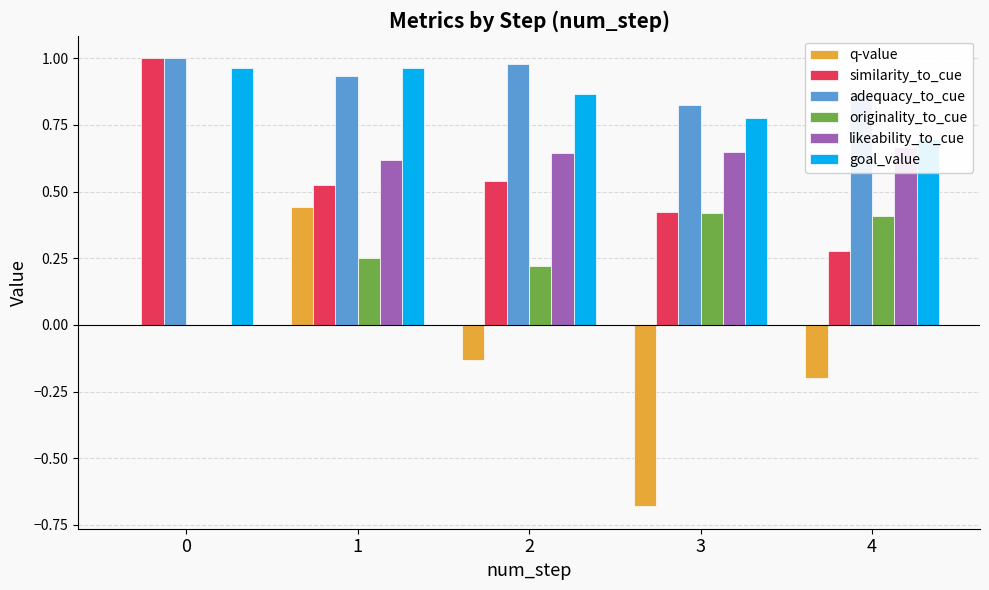

List the labels in order of adequacy_to_cue value, smallest first.

3, 4, 1, 2, 0